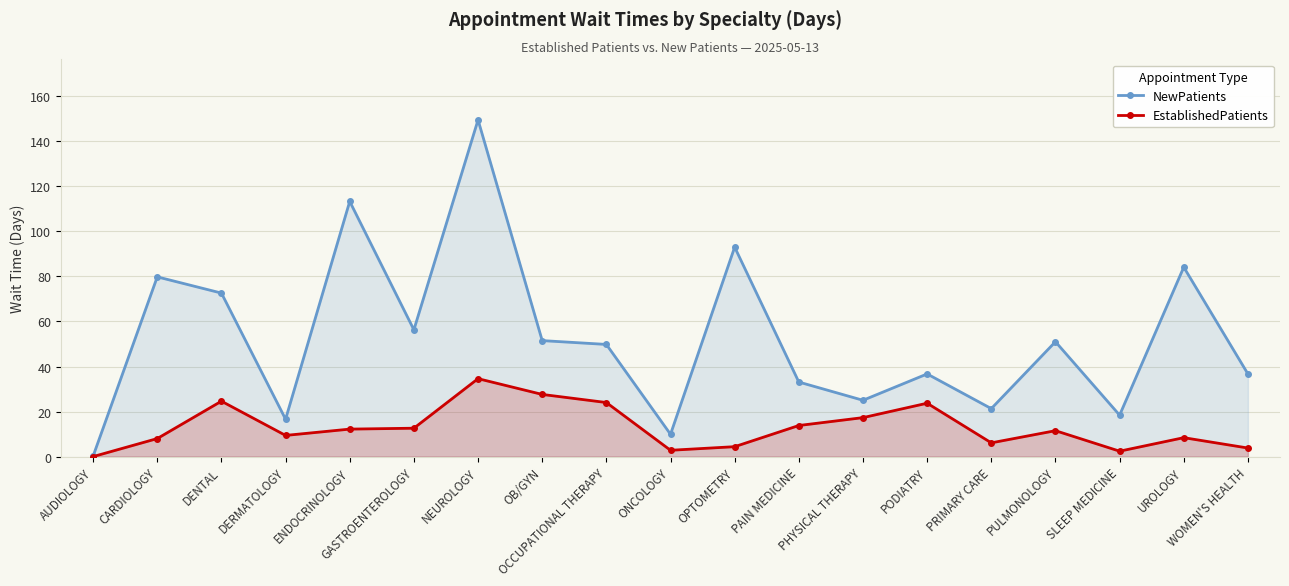

How many interior local valleys does the NewPatients series have?

6